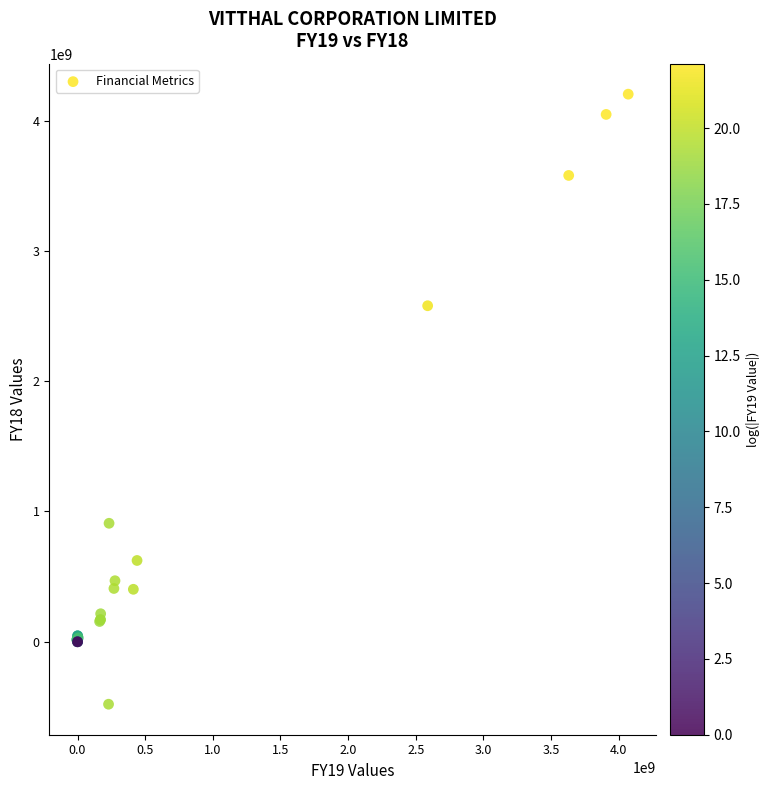

What Y value in the scatter plot is closest to 1861692811?

2579033636.2